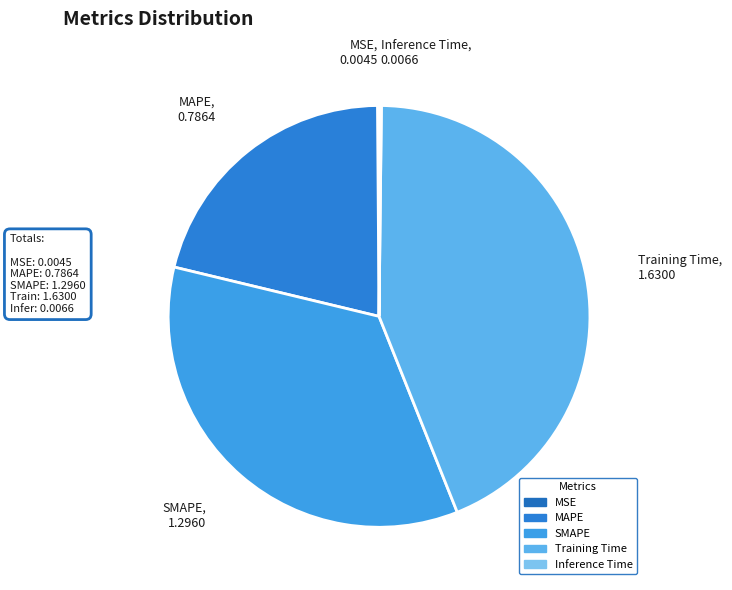

True or false: MAPE accounts for 21% of the total.

True